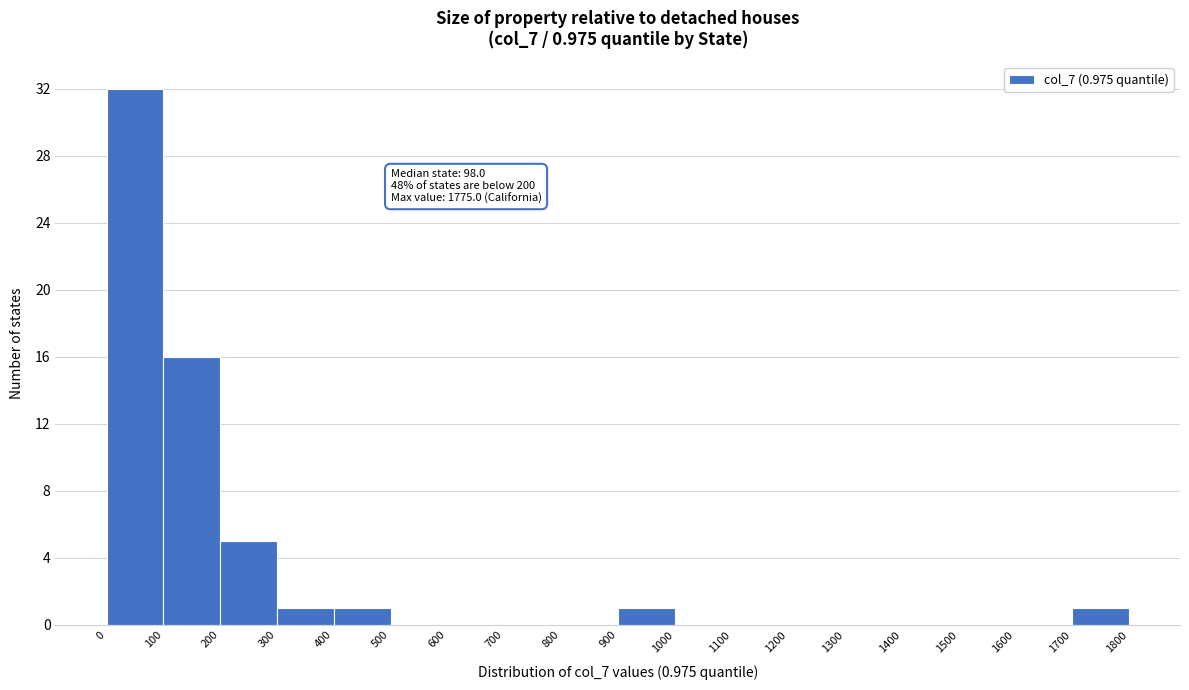

Over which range of the x-axis is the bar tallest?

0 to 100